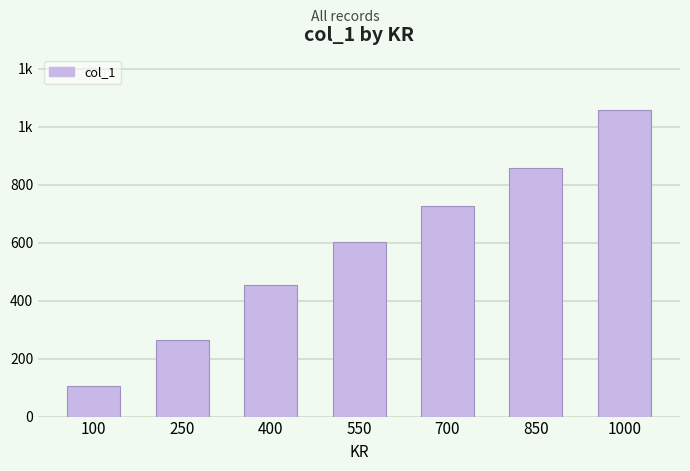

What is the difference between the second highest and second lowest values?

593.0